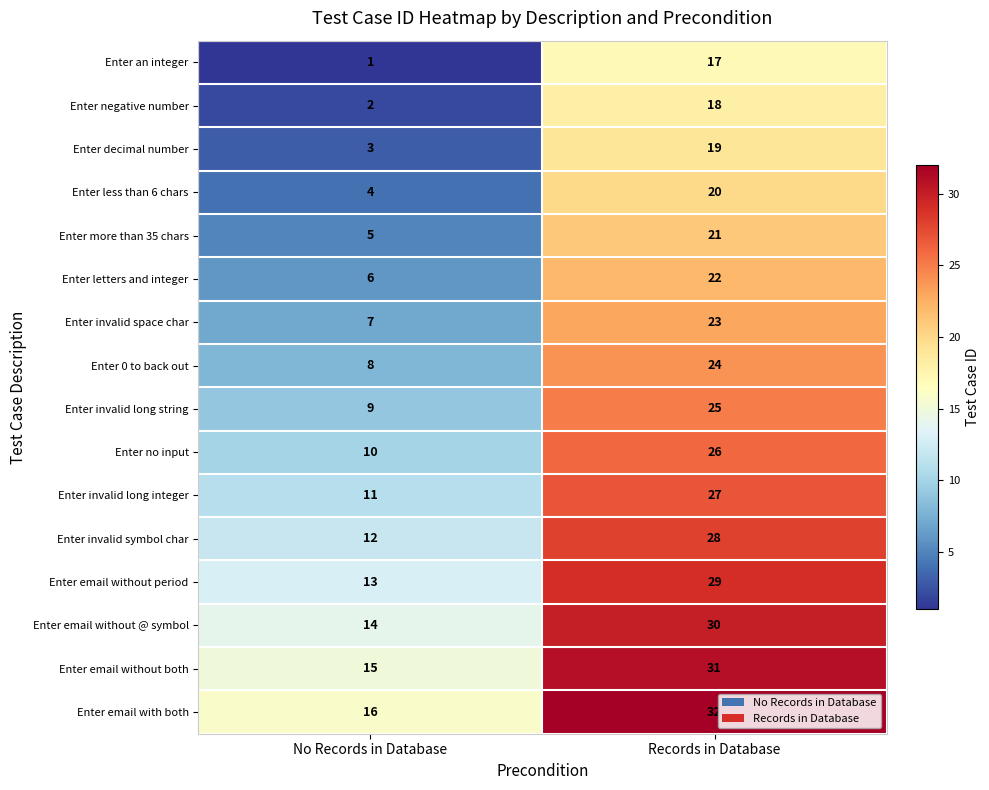

What is the sum of the Enter email without period values at Records in Database and No Records in Database?

42